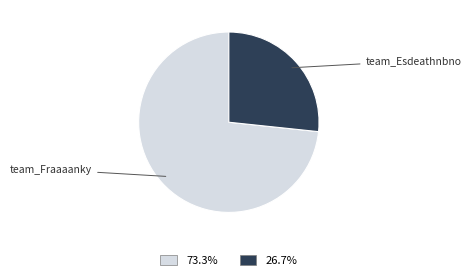

How many segments does this pie chart have?

2